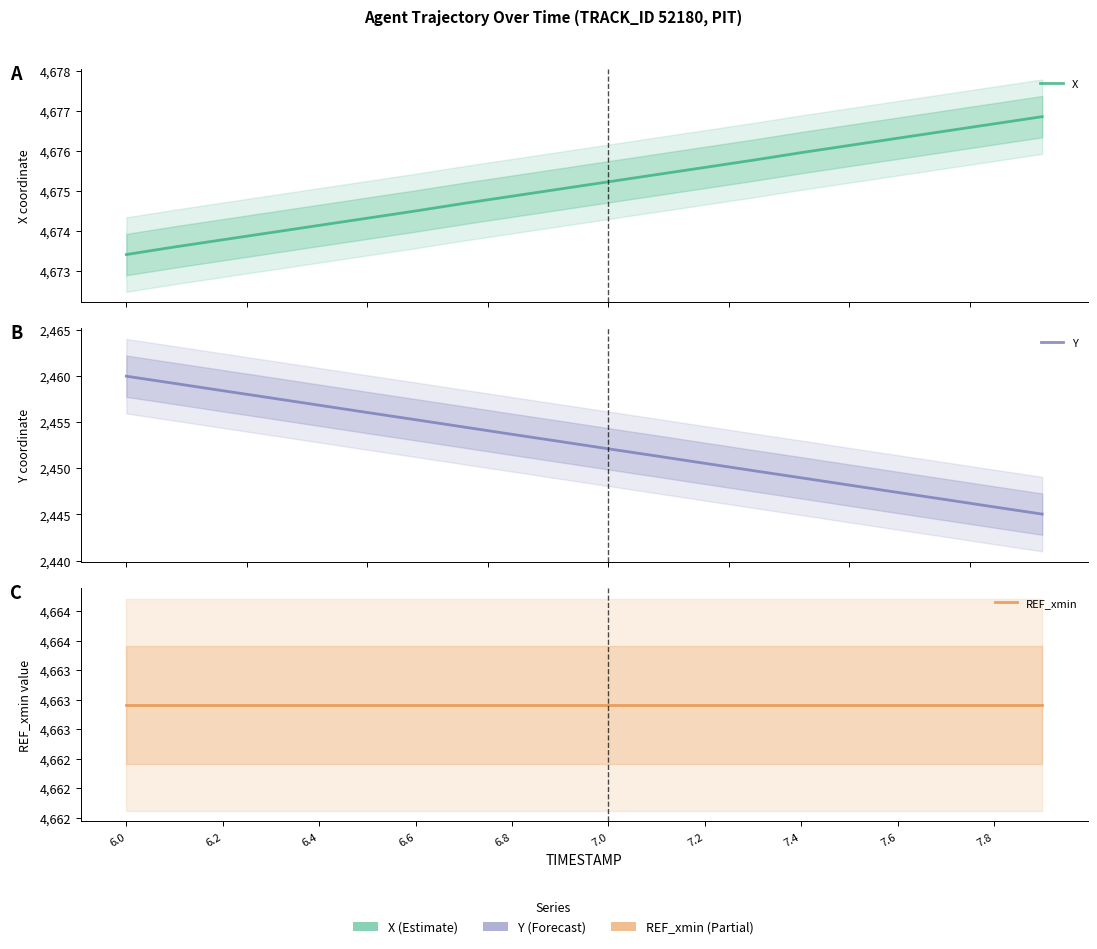

Which series has the widest spread of values?

Y